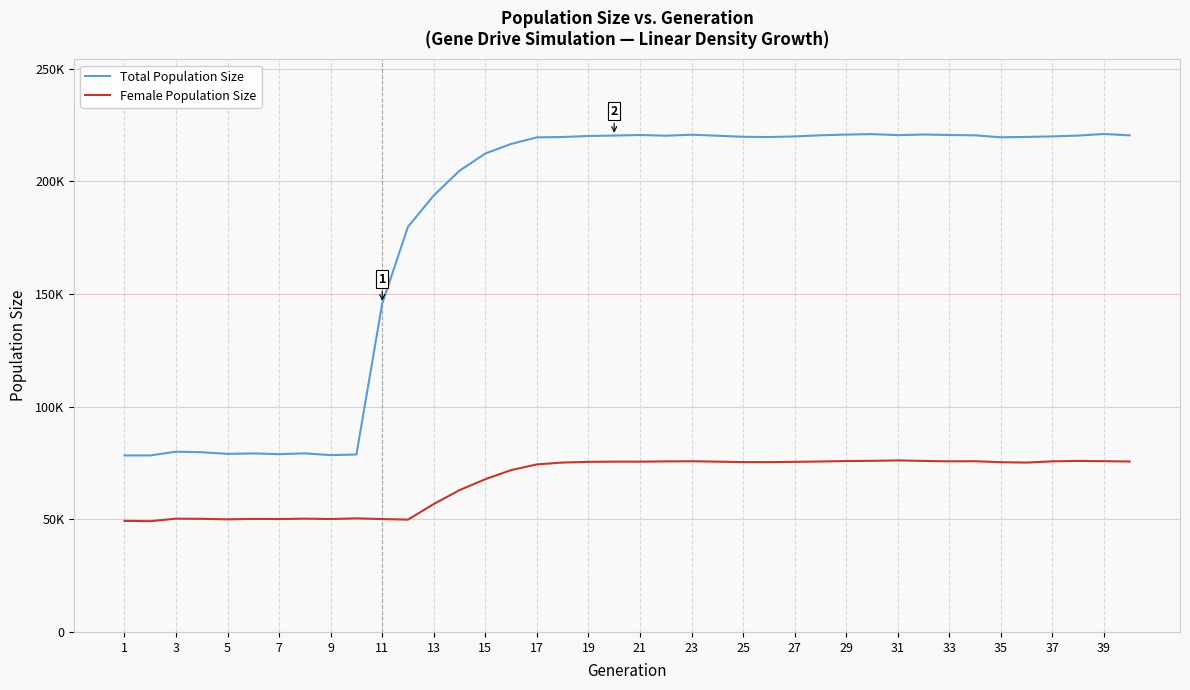

Is this an area chart (filled region under the line)?

No